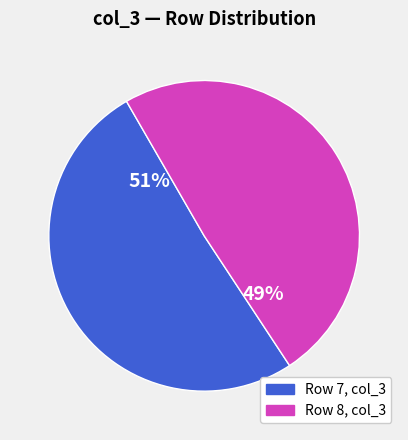

Is there a majority slice in this chart?

Yes